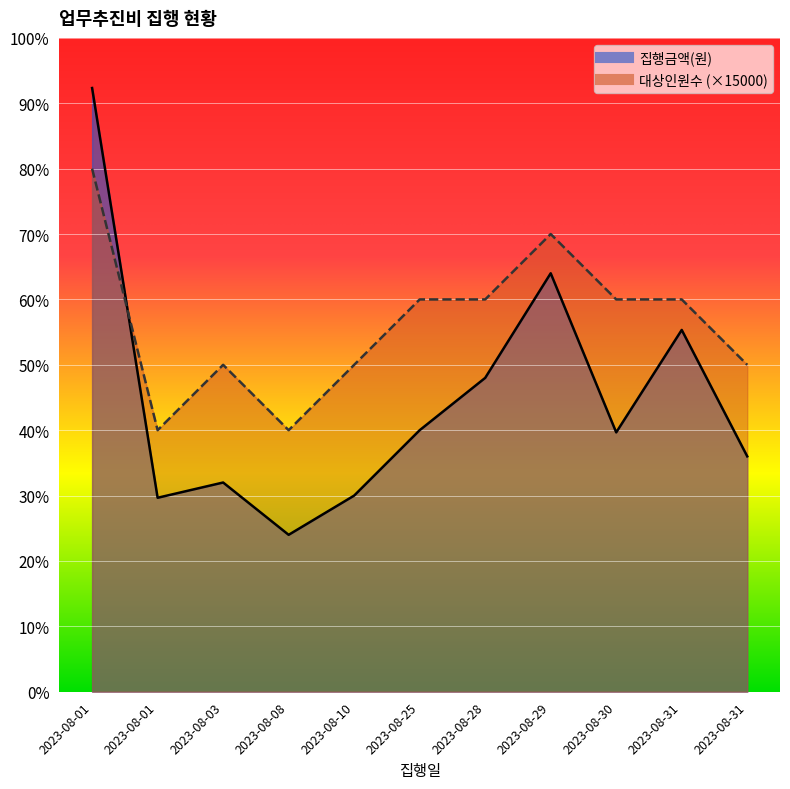

What is the total value across all series at 2023-08-10?

120000